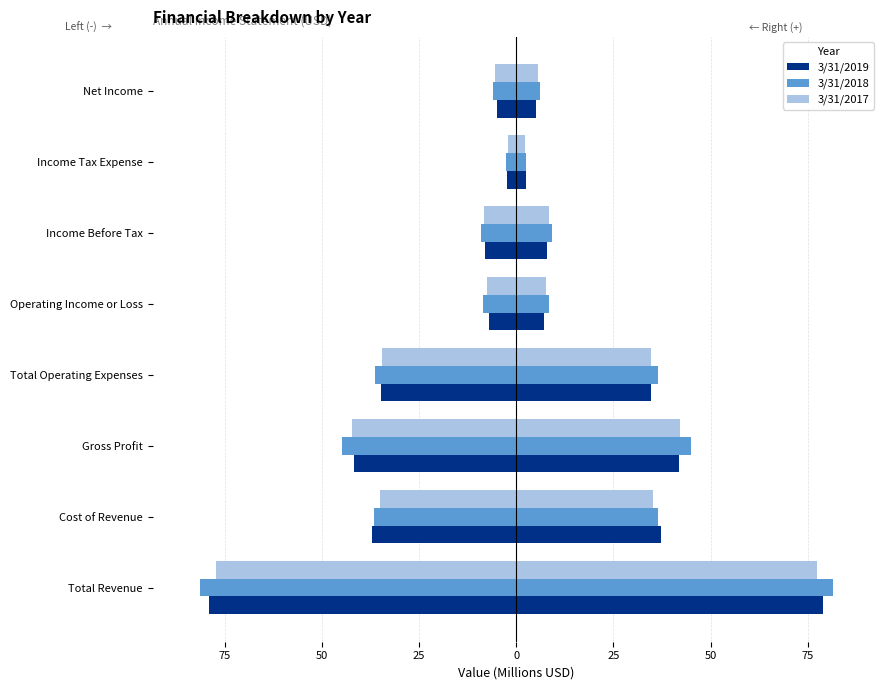

What is the sum of all 3/31/2018 values?

-225.5